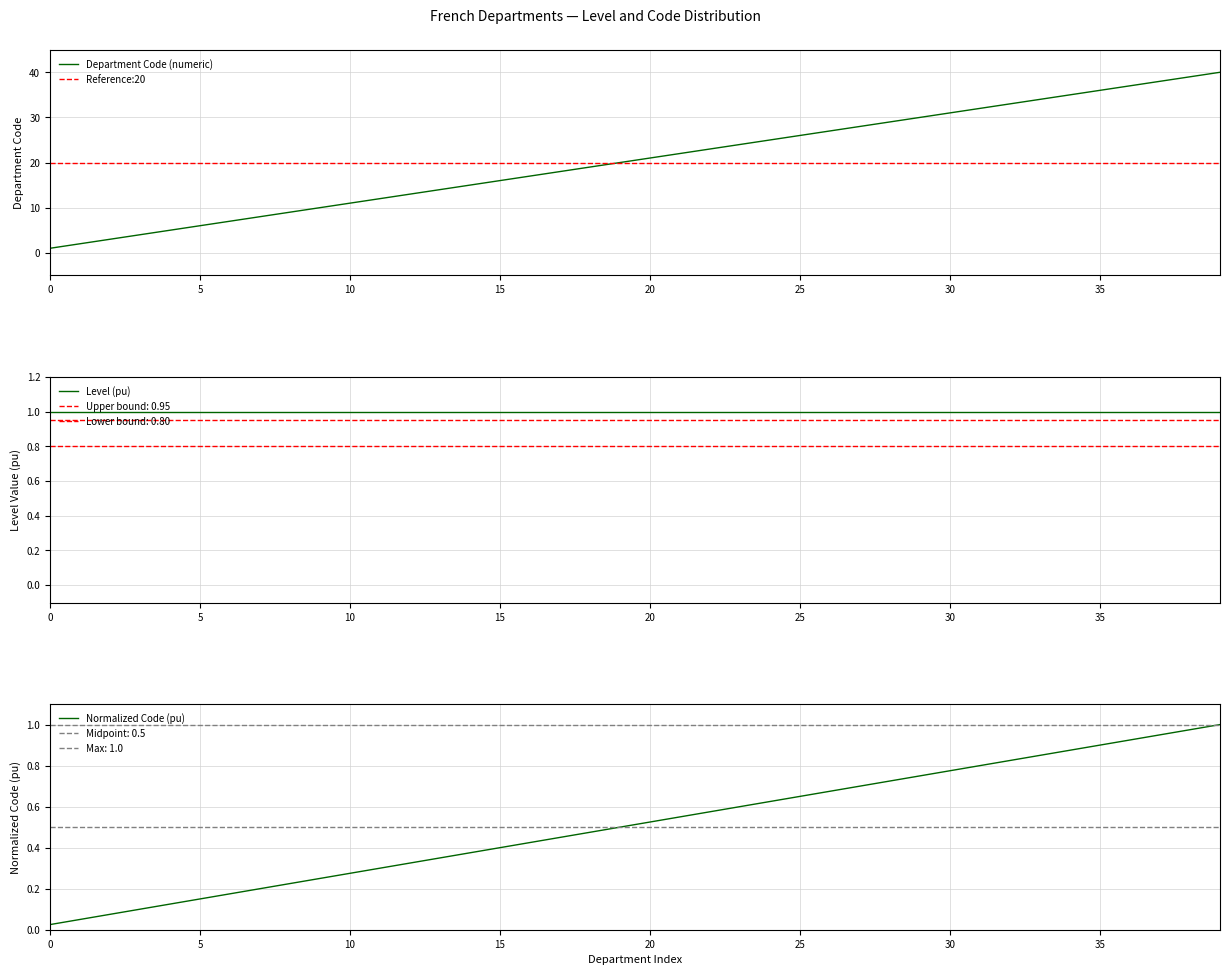

What is the highest value of the Department Code (numeric) series?

40